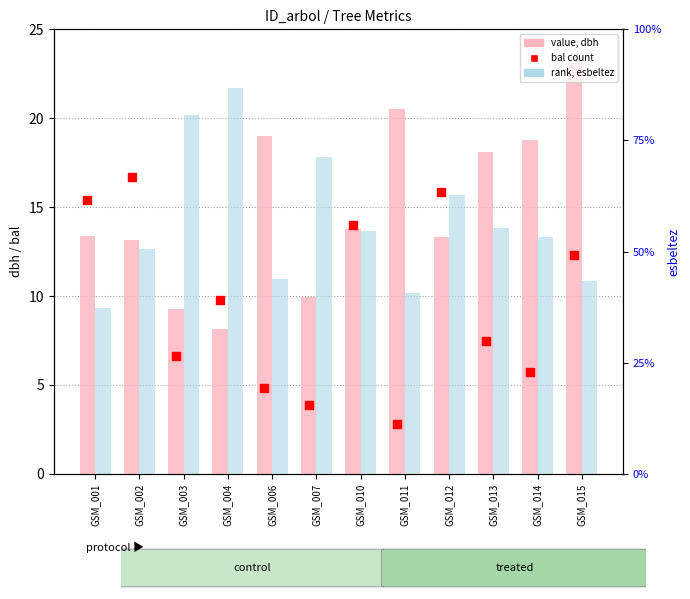

At which category is the sum across all series the highest?

GSM_004